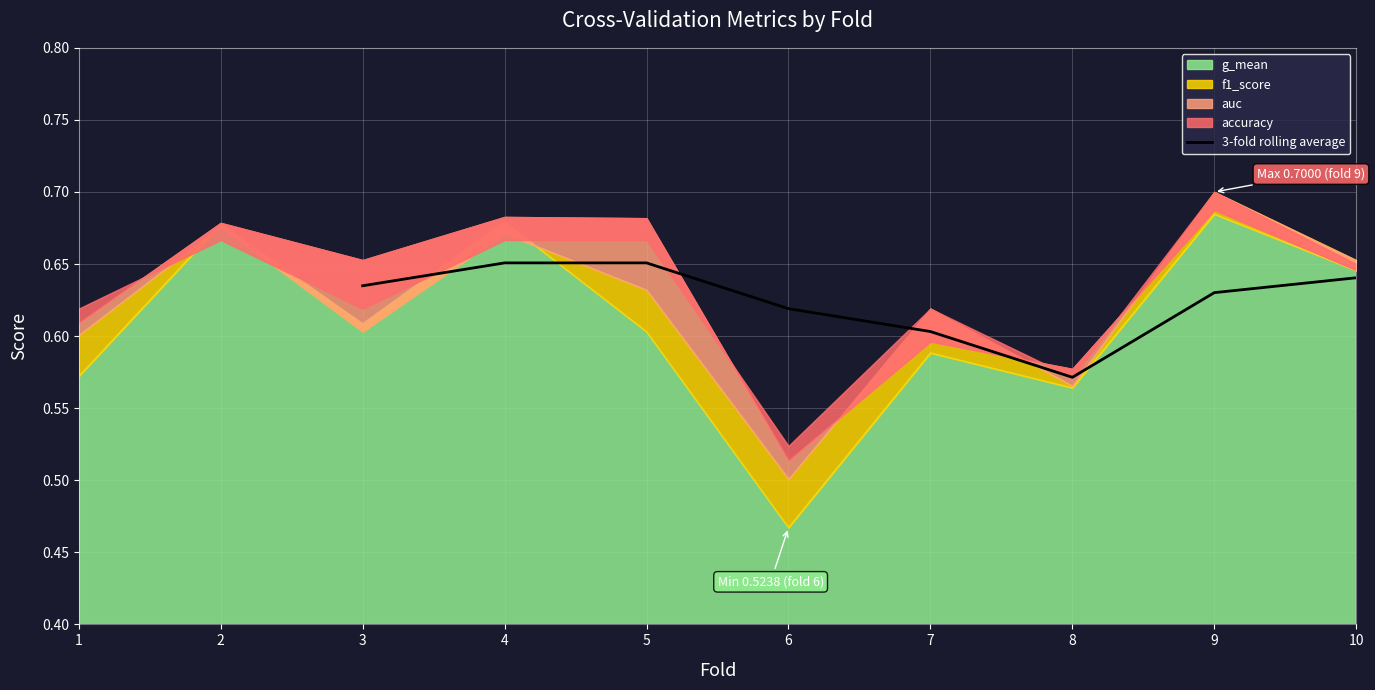

Which category has the lowest value in the 3-fold rolling average series?

8